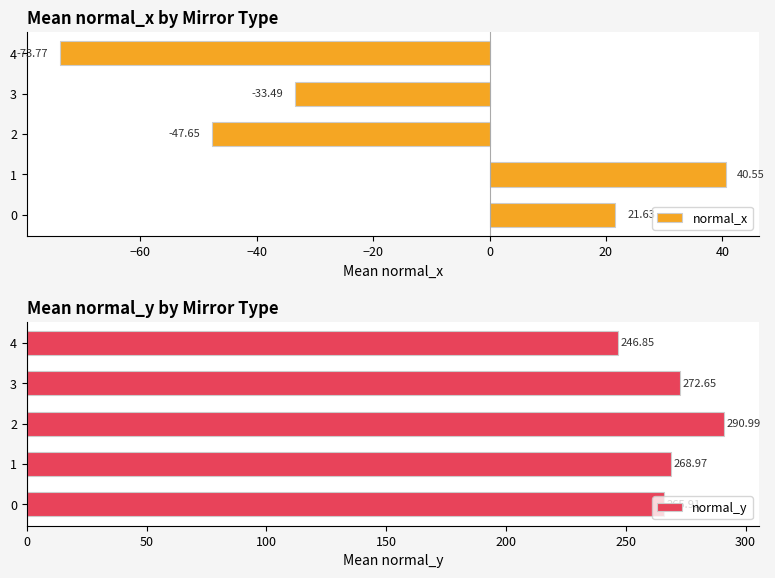

What is the difference between the maximum and second lowest values in the normal_x series?

88.2